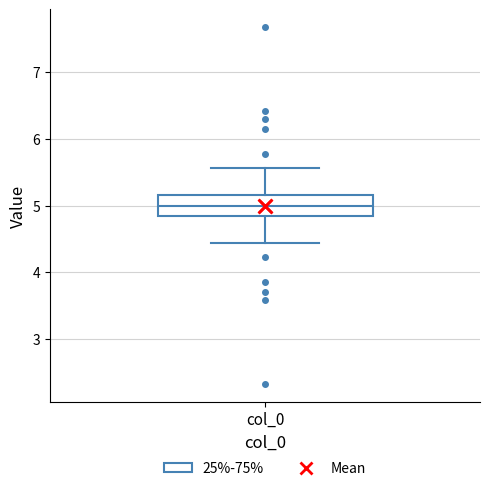

Transcribe this box plot: give where the median line is, the range the box spans, and where the two whiskers end, as read against the y-axis. The values are not printed on the chart, so give them approximately, as read against the axis.

median 5.0, box 4.8 to 5.2, whiskers 4.4 to 5.6